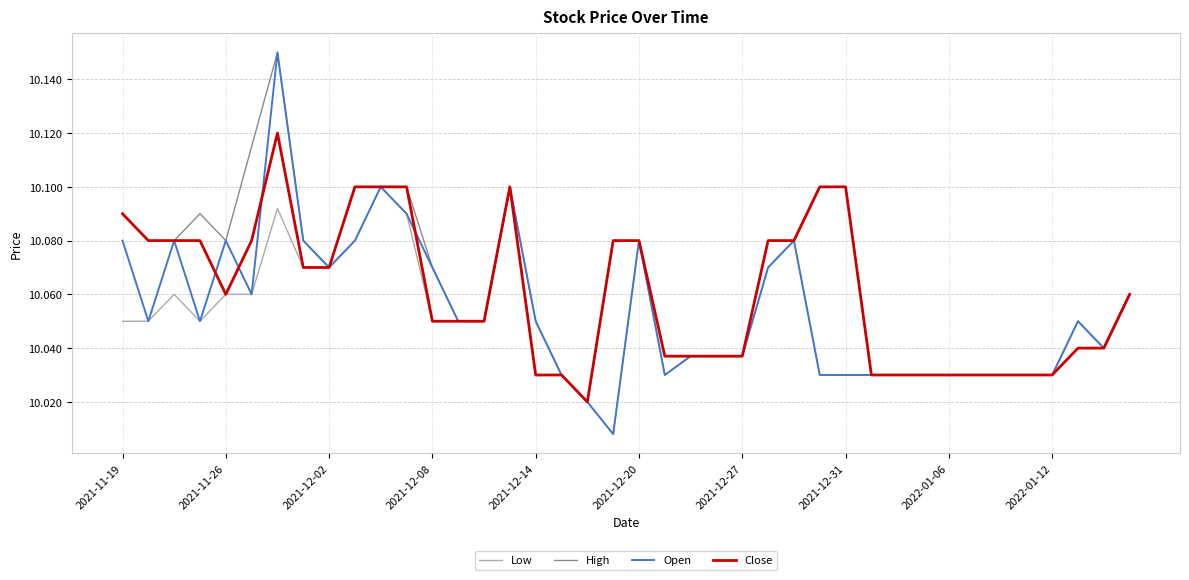

Rank the series by their average value, from lowest to highest.

Low, Open, Close, High